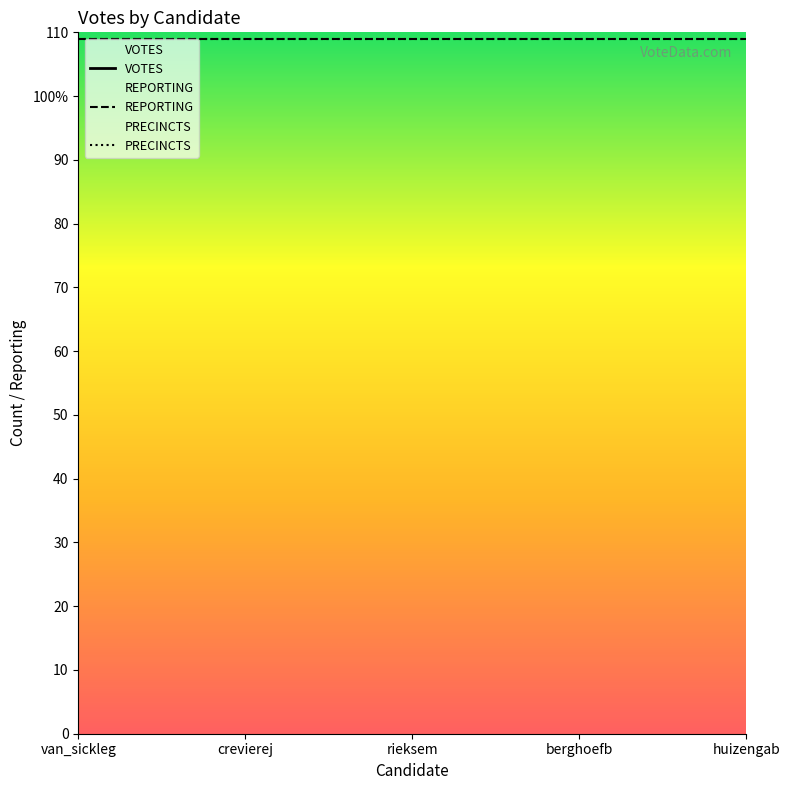

What are all the series names shown in the legend?

VOTES, REPORTING, PRECINCTS